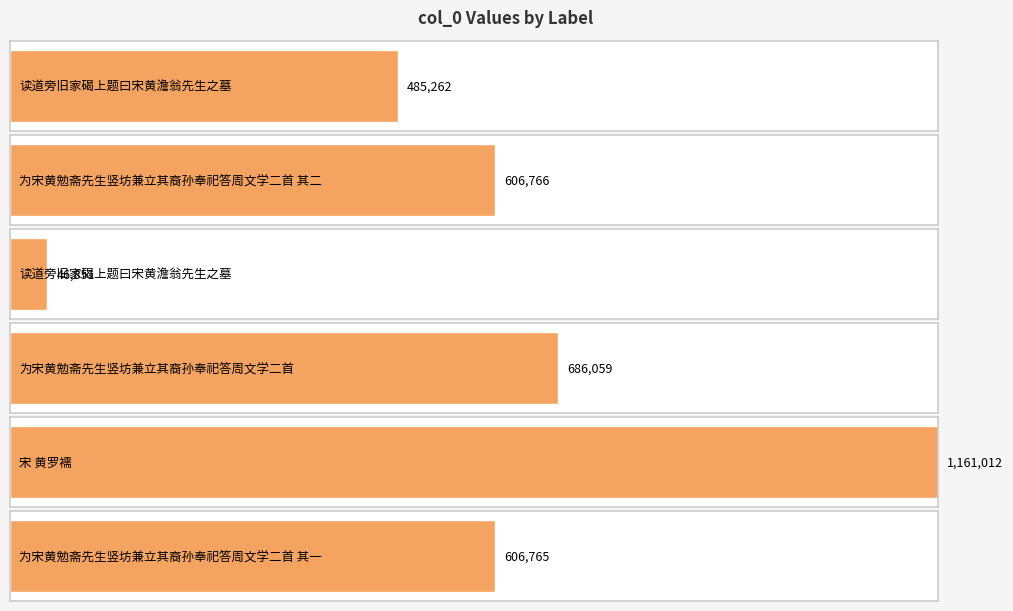

What is the sum of all values?

3592715